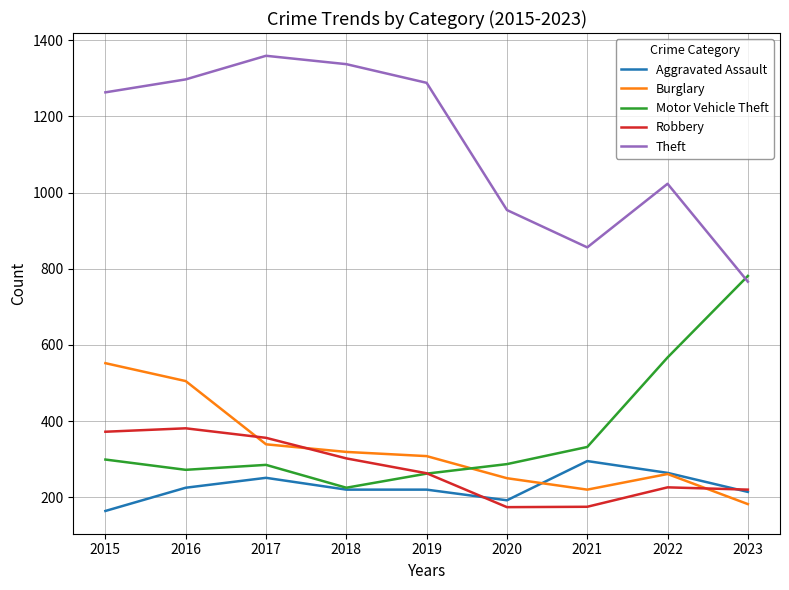

Where does the Motor Vehicle Theft series first go above 287?

2015